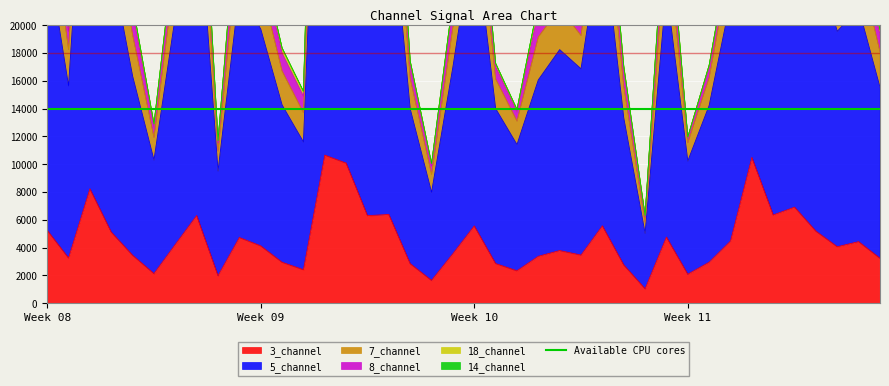

What is the smallest value displayed?

1046.6